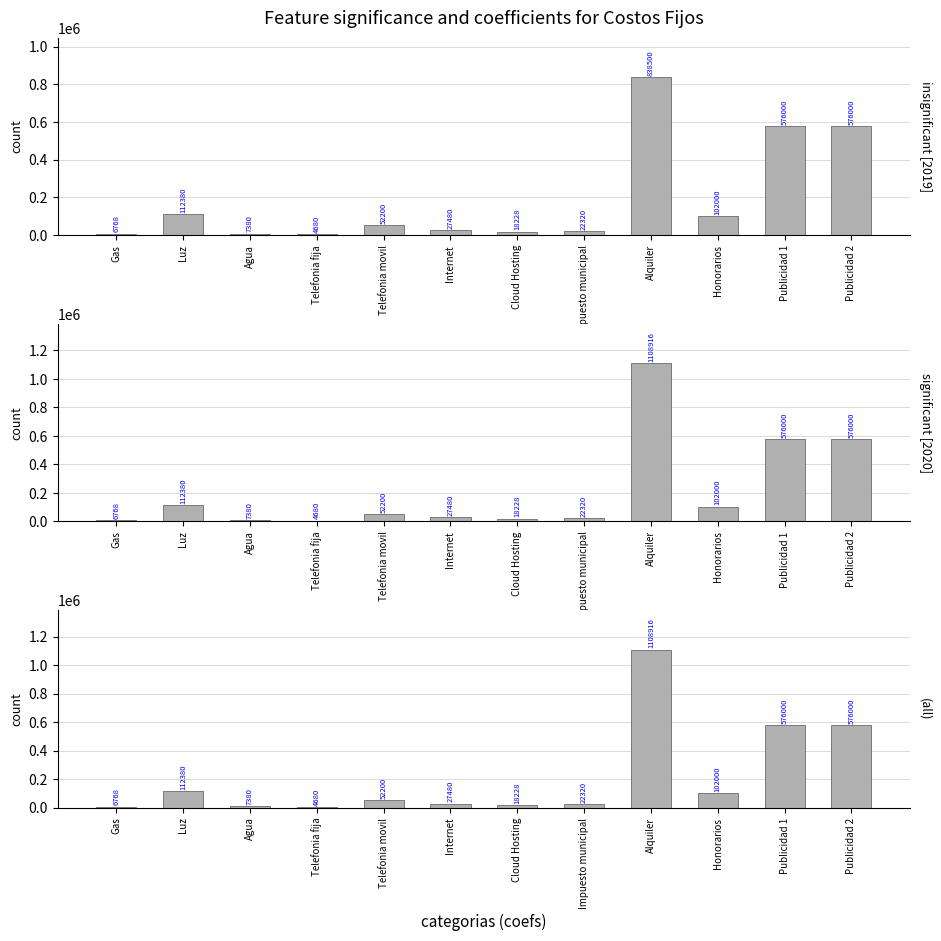

How many values in the 2019 series are below 52200?

6